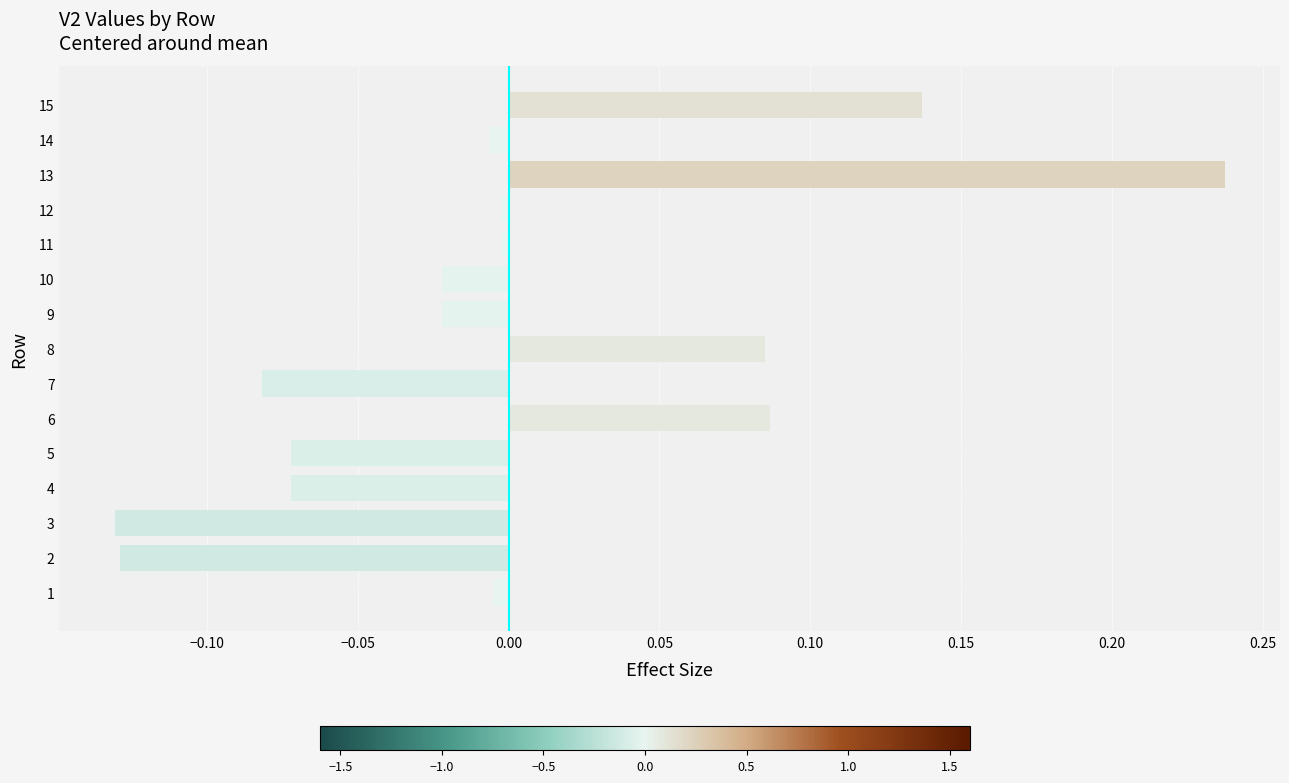

Does the chart contain any negative values?

Yes